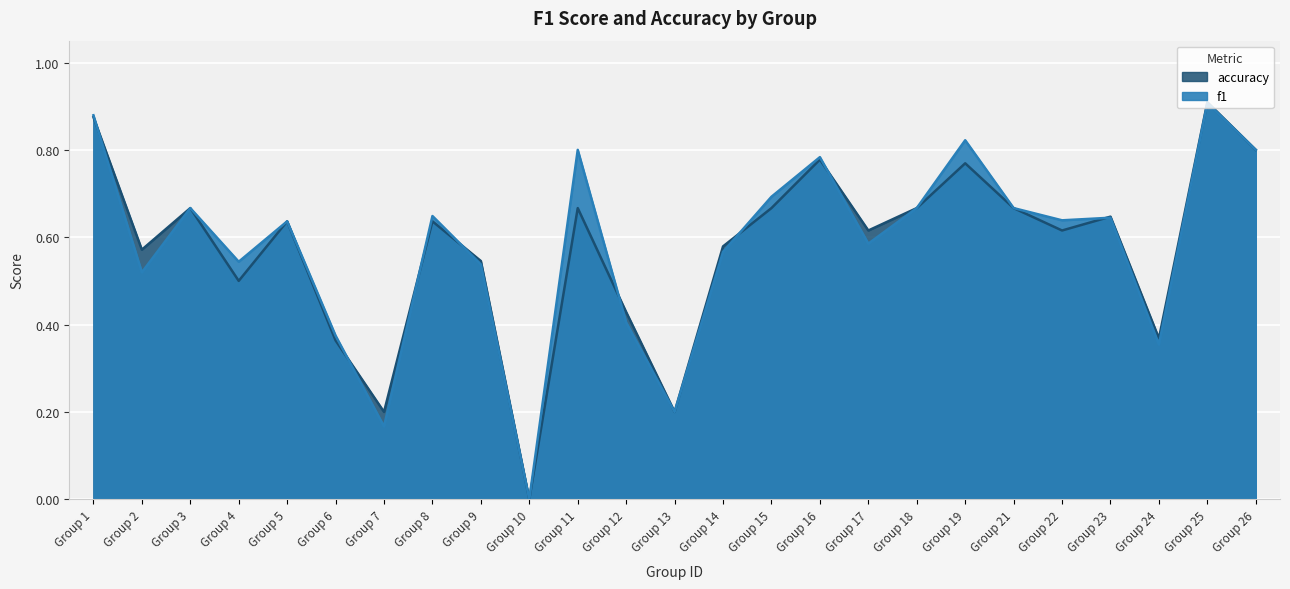

Between Group 25 and Group 14, which is larger?

Group 25